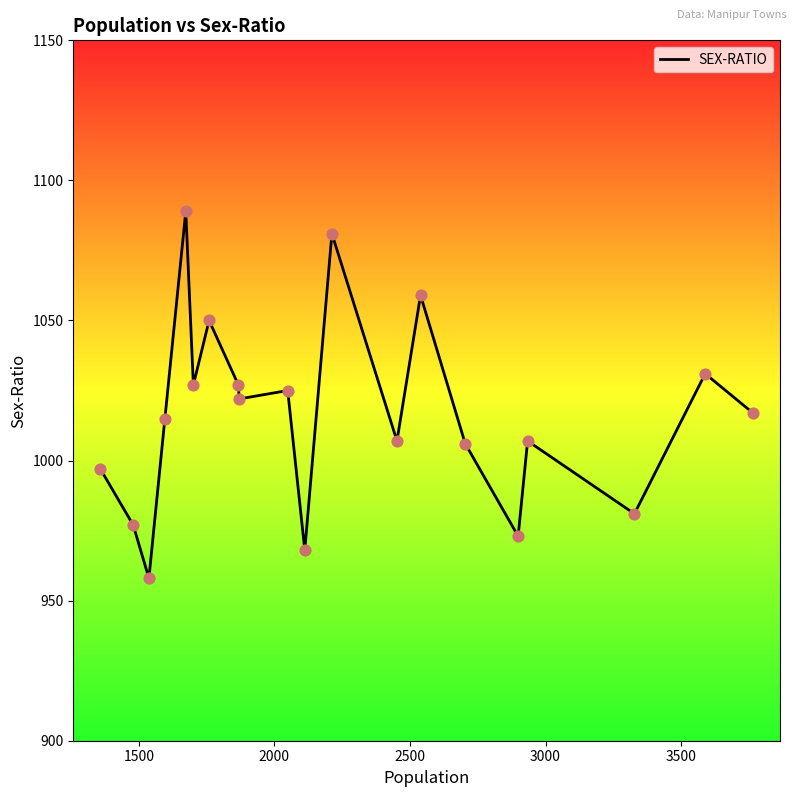

What is the maximum value shown in the chart?

1089